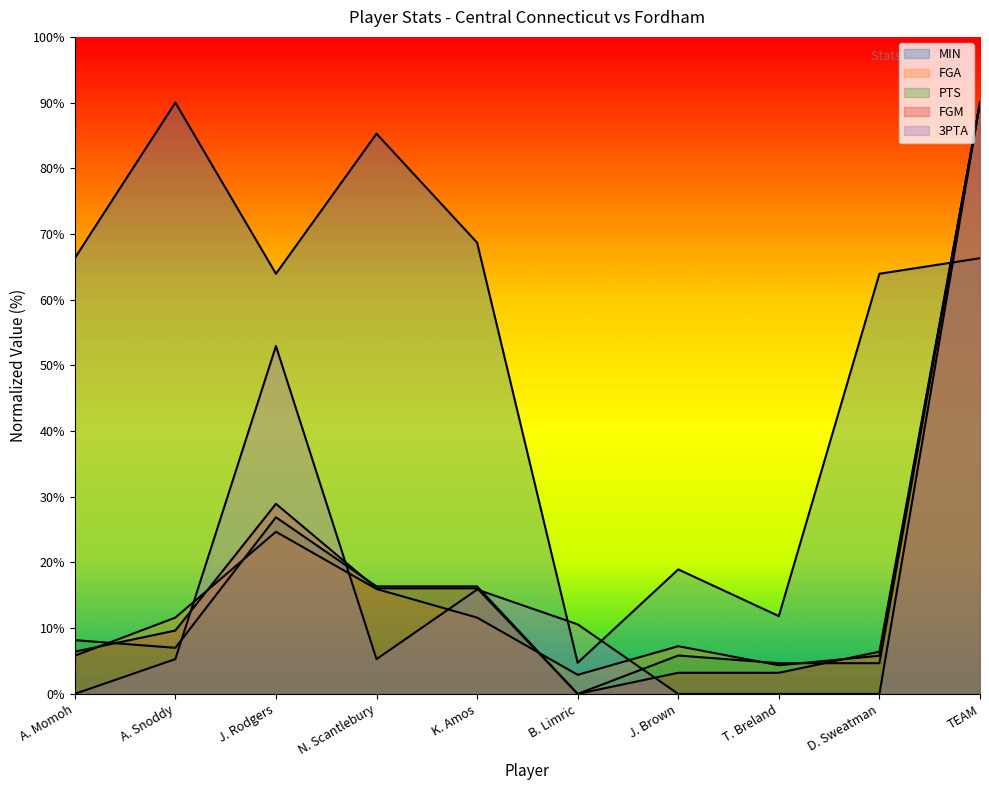

Is it true that 3PTA equals 0.0 at T. Breland?

True